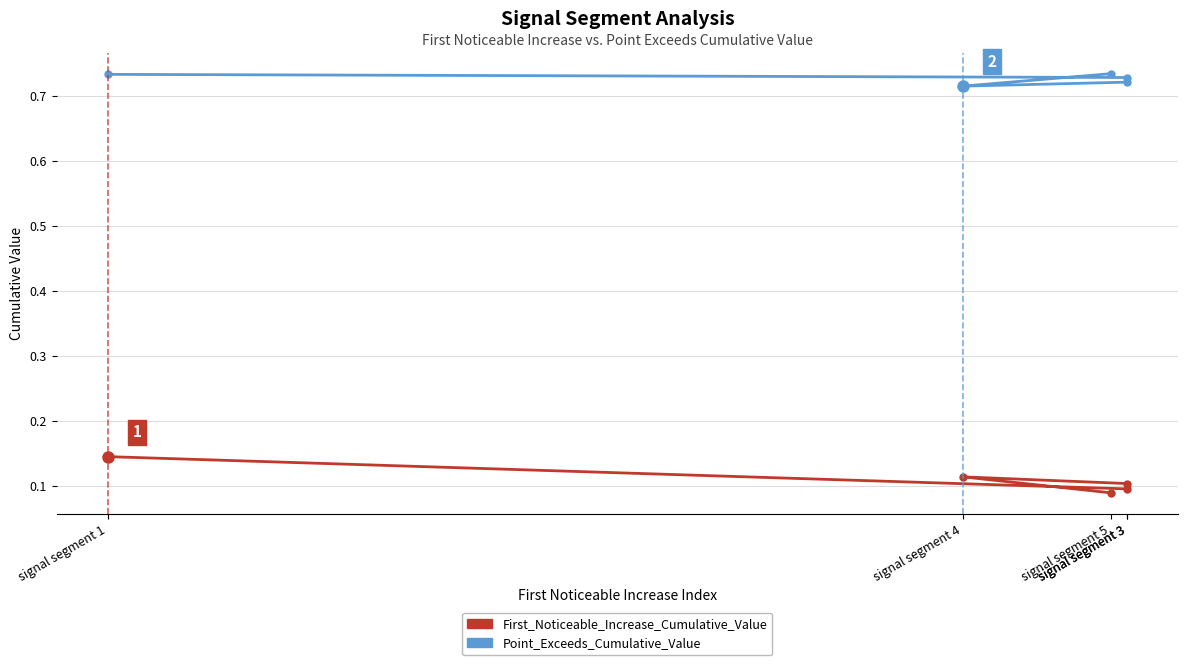

Reading left to right, list all the values displayed in this chart.

First_Noticeable_Increase_Cumulative_Value: signal segment 1=0.1	signal segment 3=0.1	signal segment 3=0.1	signal segment 4=0.1	signal segment 5=0.1
Point_Exceeds_Cumulative_Value: signal segment 1=0.7	signal segment 3=0.7	signal segment 3=0.7	signal segment 4=0.7	signal segment 5=0.7